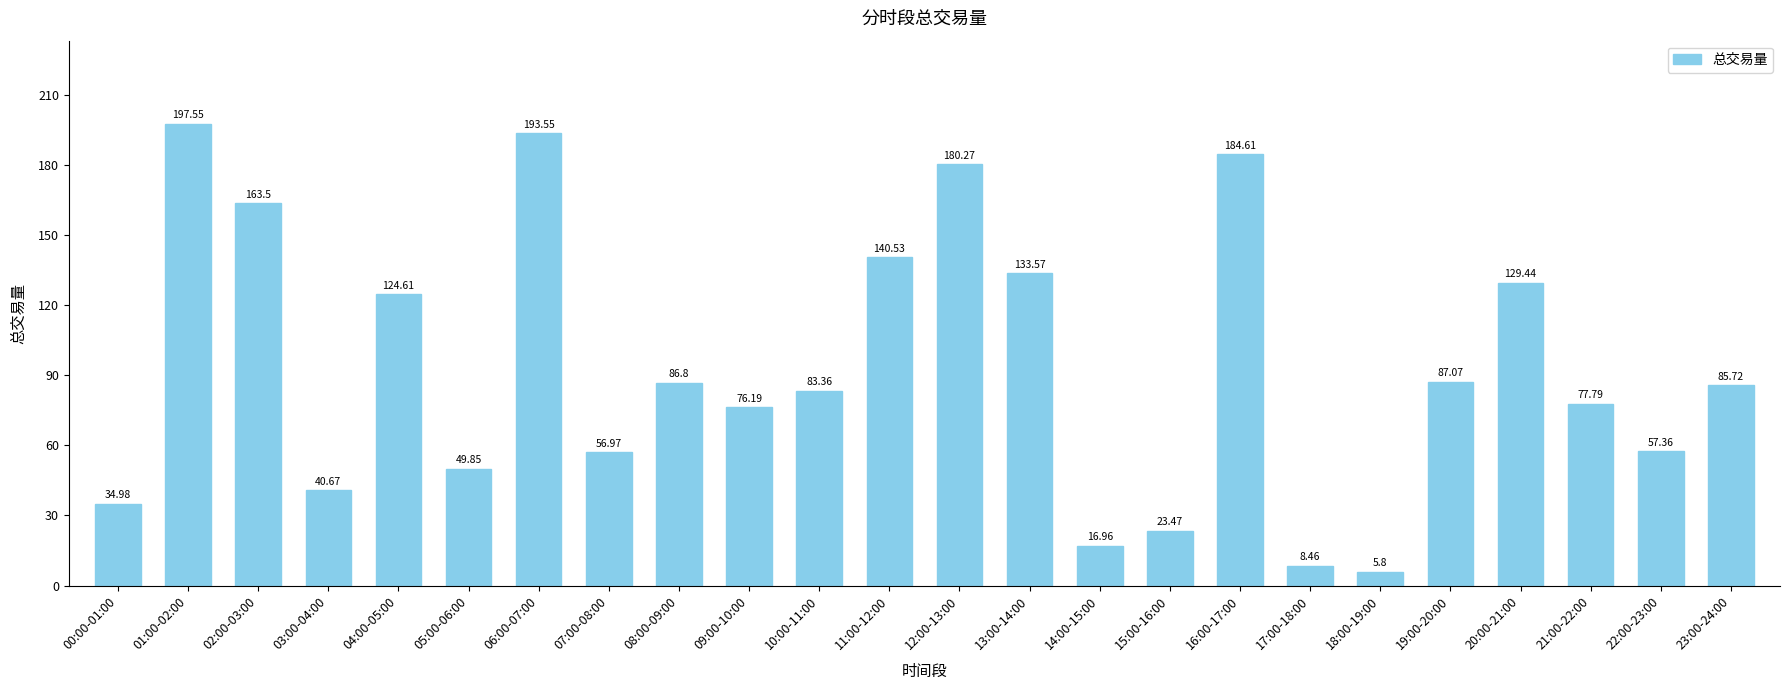

What position from the right is 07:00-08:00?

17